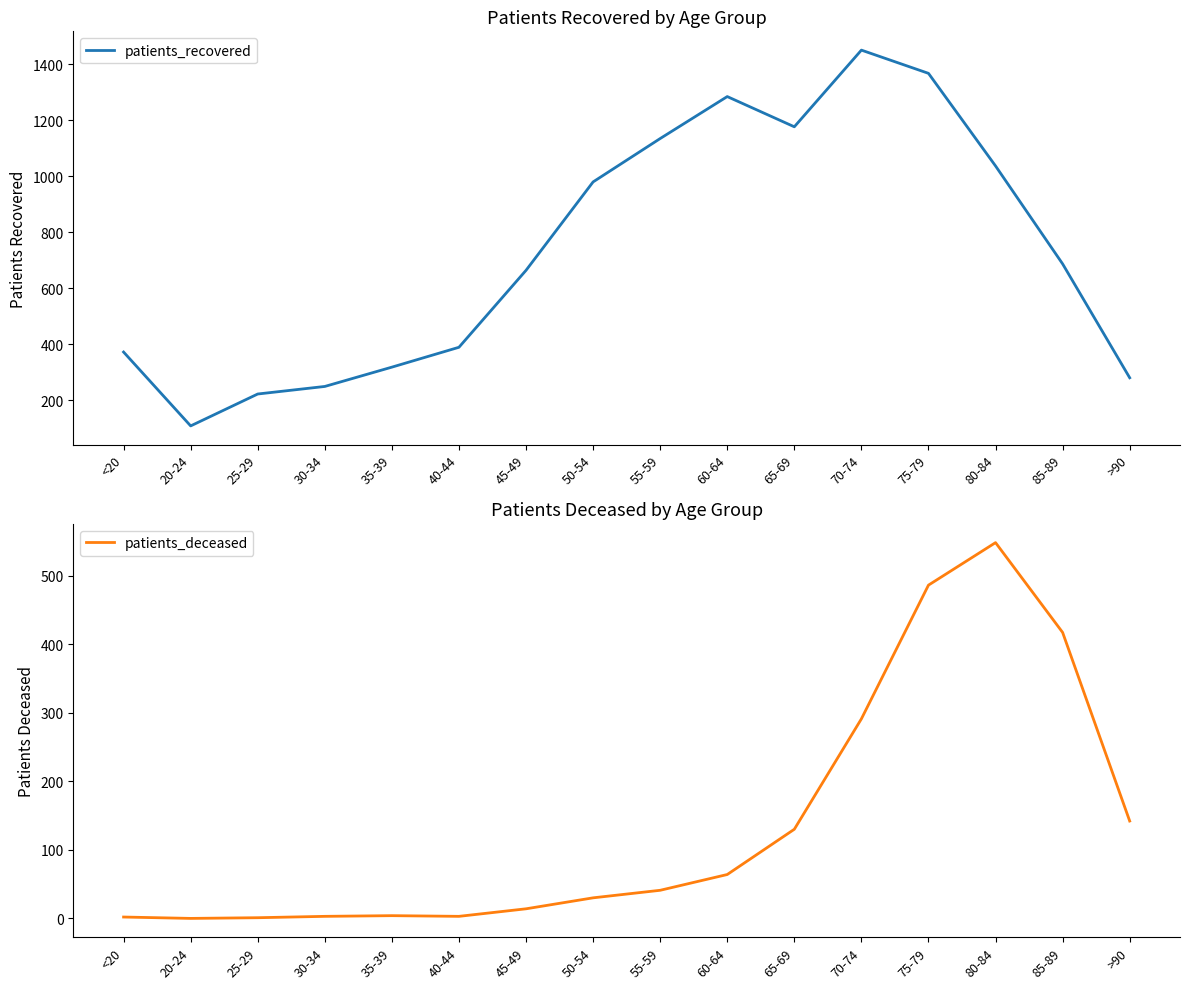

Which series has the largest range (max minus min)?

patients_recovered